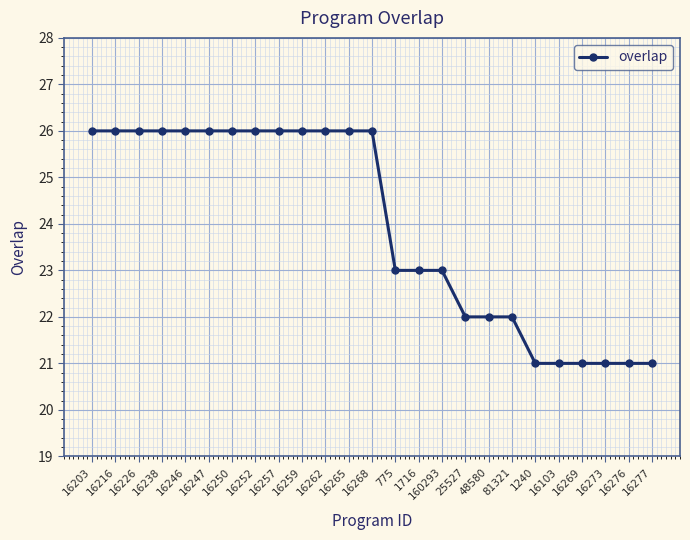

What is the greatest value displayed?

26